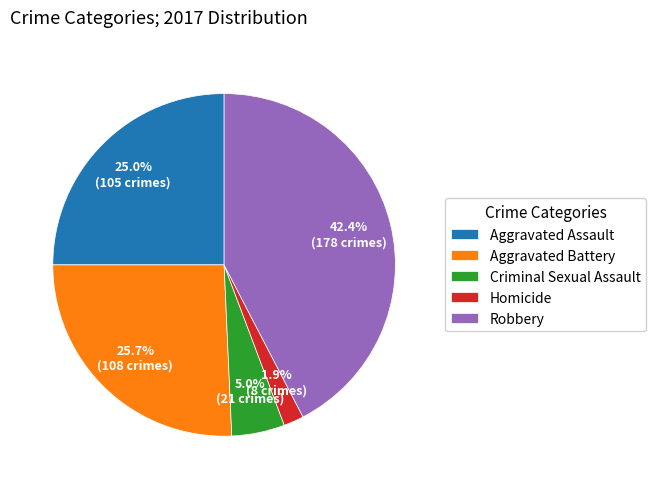

Is there any slice that represents more than half of the pie?

No